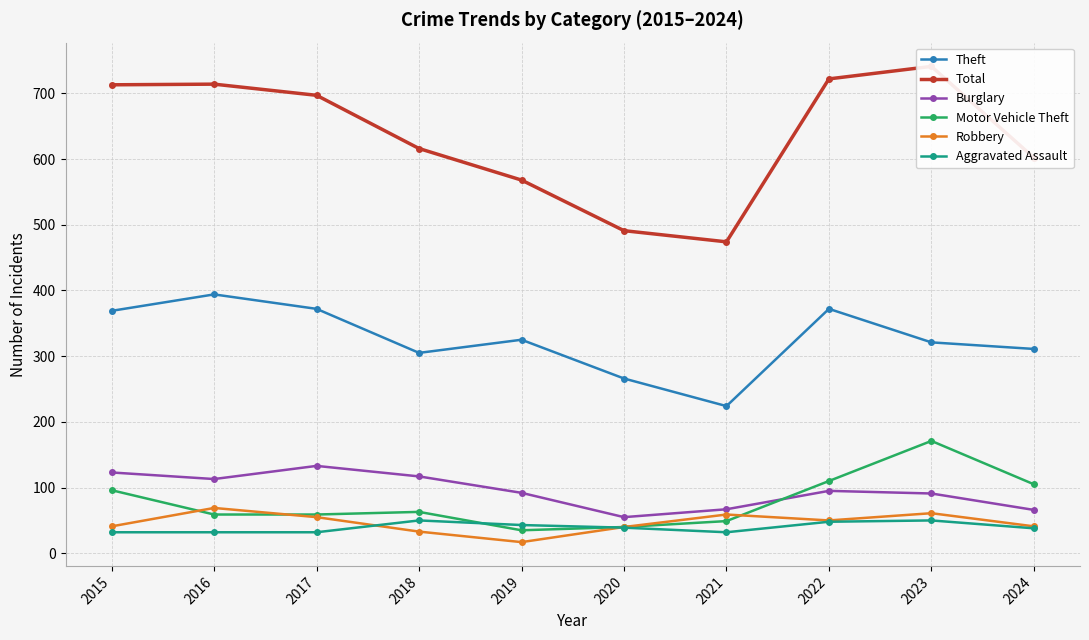

Reading left to right, transcribe all the data shown in this chart.

Theft: 369	394	372	305	325	266	224	372	321	311
Total: 713	714	697	616	568	491	474	722	741	602
Burglary: 123	113	133	117	92	55	67	95	91	66
Motor Vehicle Theft: 96	59	59	63	35	40	49	110	171	105
Robbery: 41	69	55	33	17	40	59	50	61	41
Aggravated Assault: 32	32	32	50	43	39	32	48	50	38